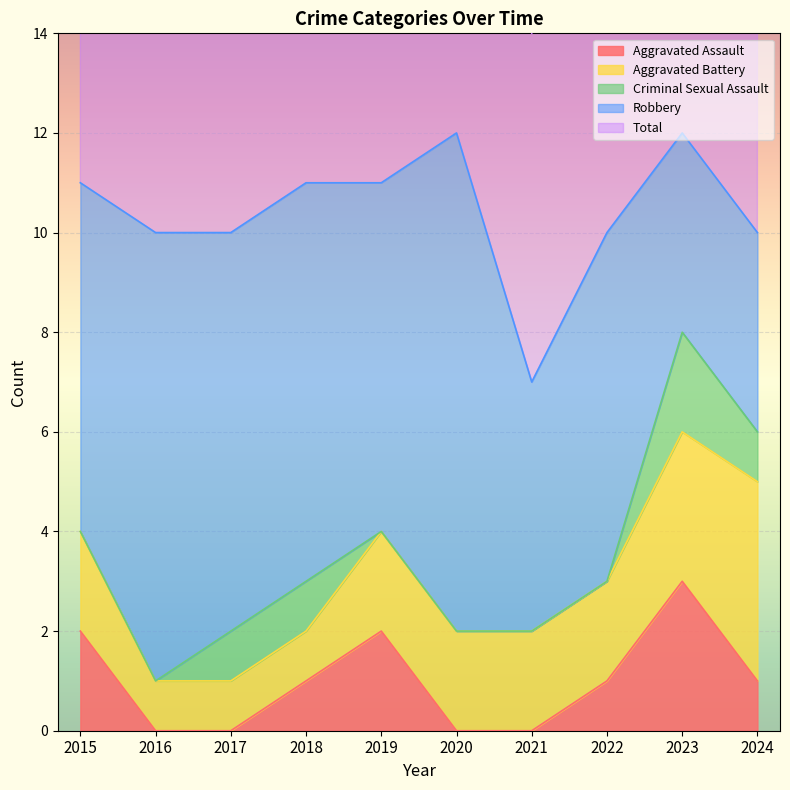

True or false: Aggravated Battery and Total cross at least once.

False